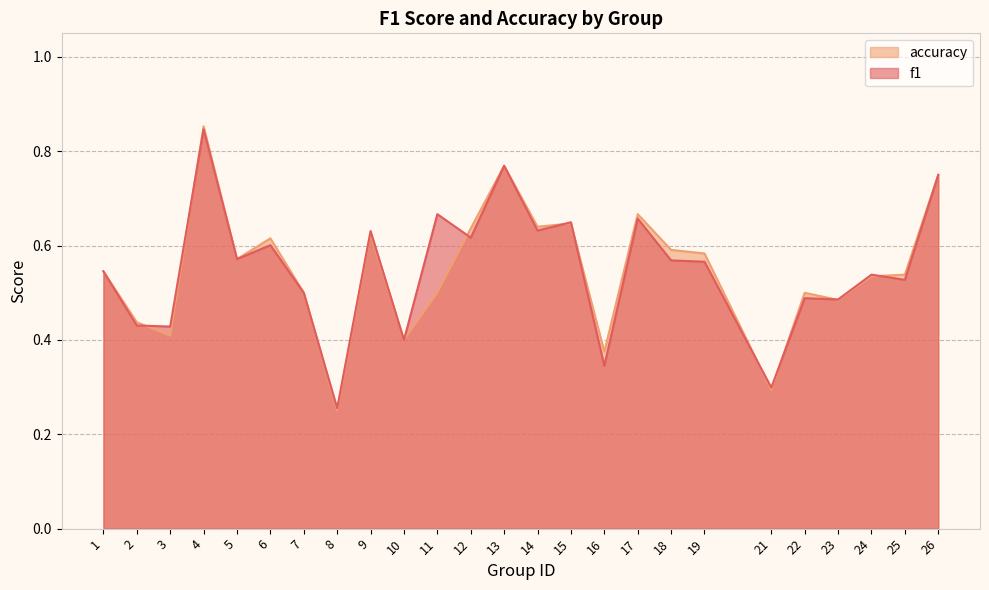

What is the approximate value of f1 at 2?

0.4